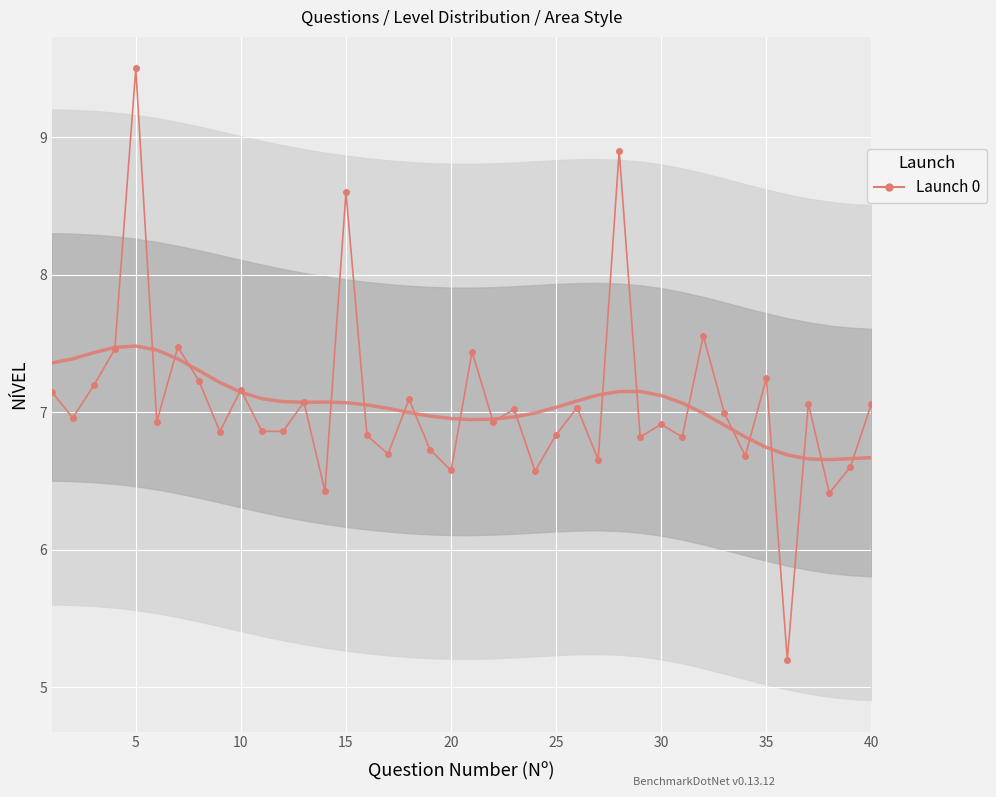

Is this an area chart (filled region under the line)?

No